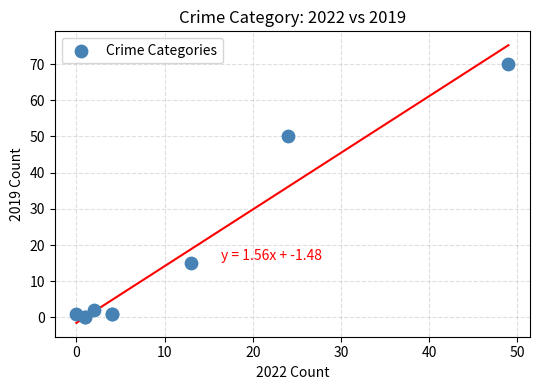

What Y value in the scatter plot is closest to 35?

50